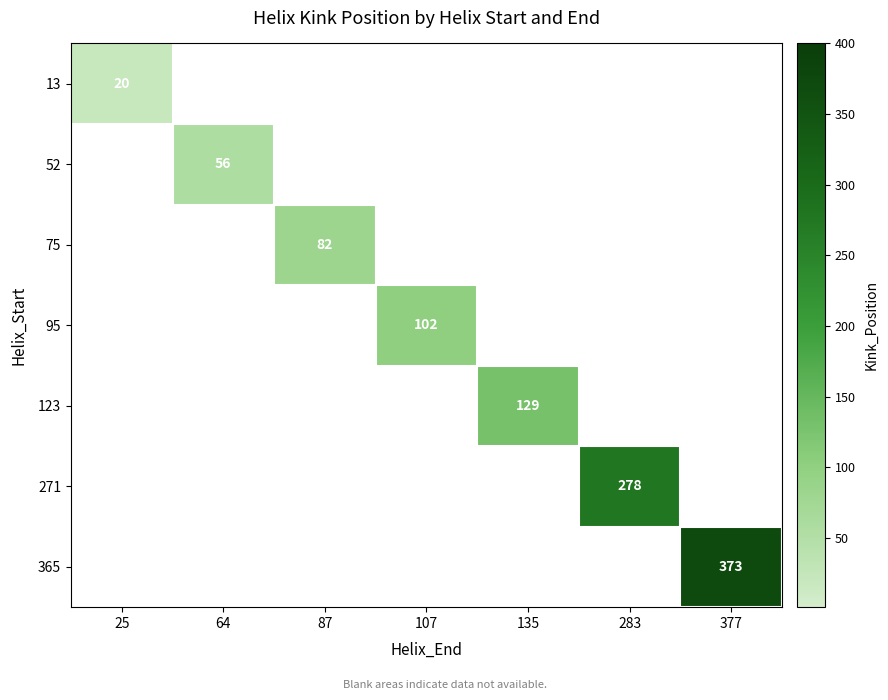

The 75 series shows 40 at 87. True or false?

False